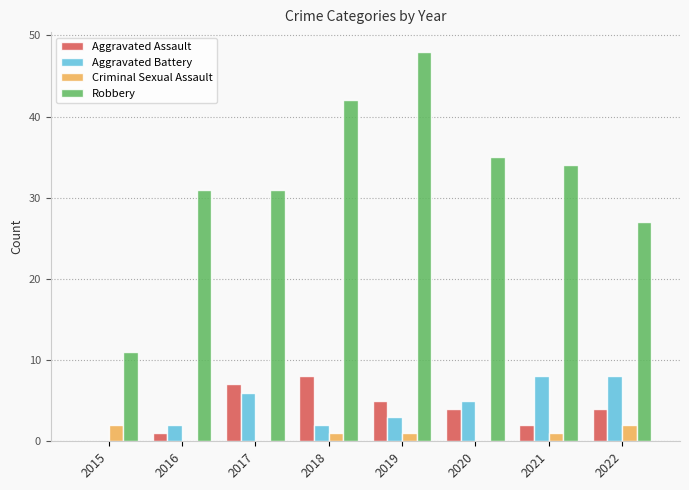

Which series changed the most between 2020 and 2022?

Robbery